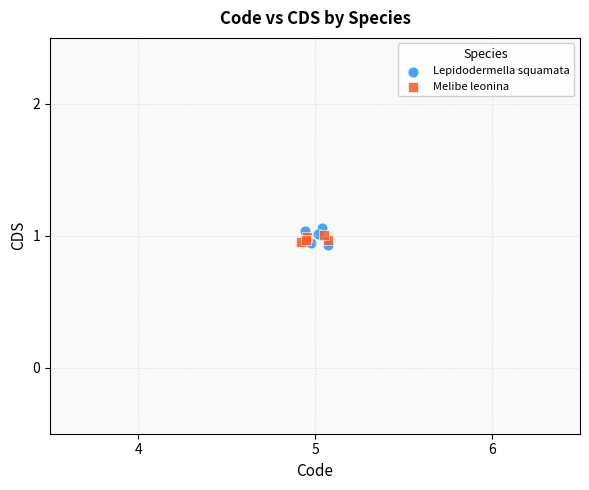

What are all the series names shown in the legend?

Lepidodermella squamata, Melibe leonina